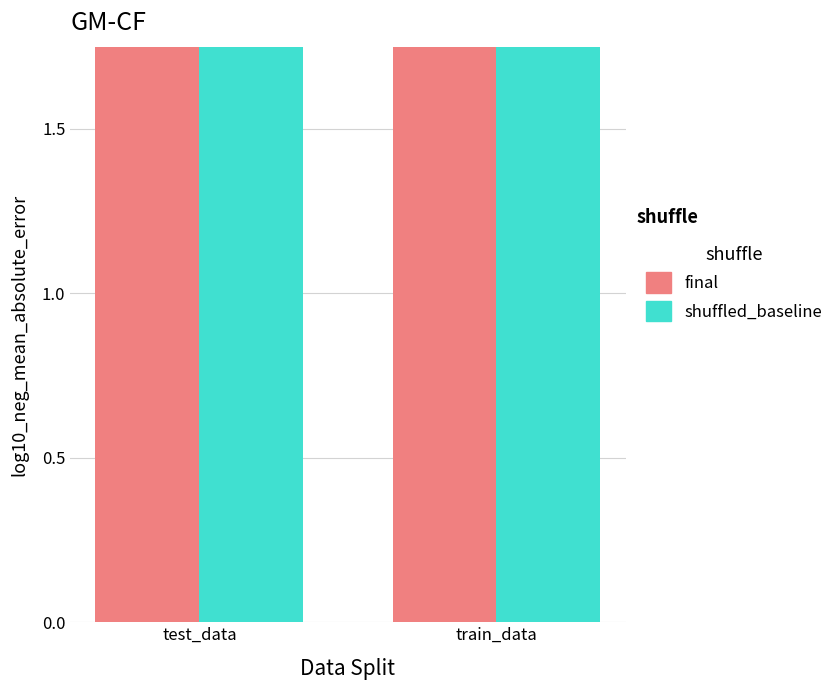

Reading right to left, extract all data points from this chart.

final: train_data=2.2	test_data=2.1
shuffled_baseline: train_data=2.3	test_data=2.2